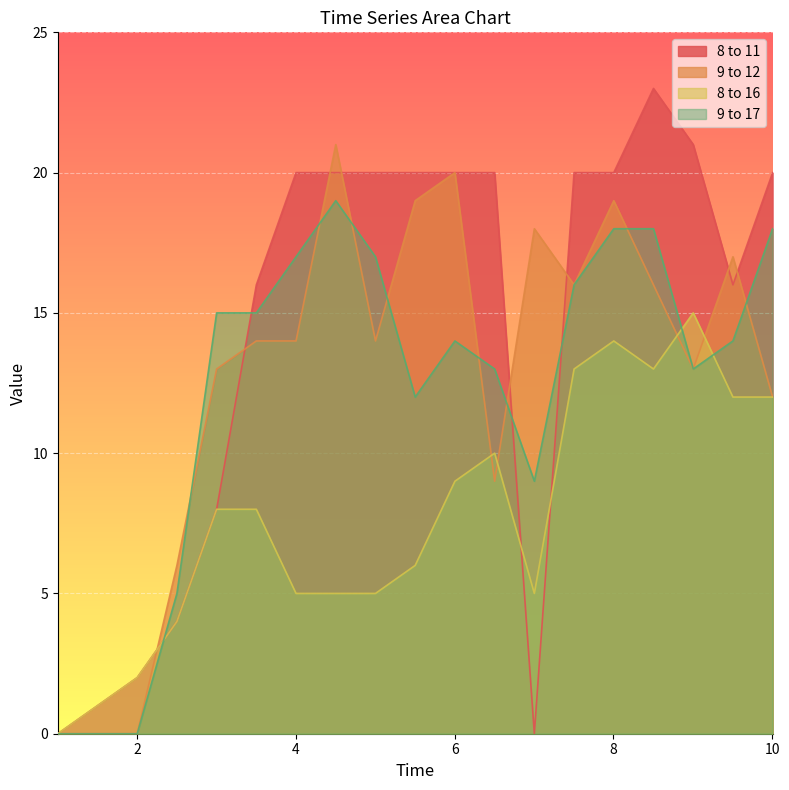

What is the label of the 4th point from the right?

8.504184